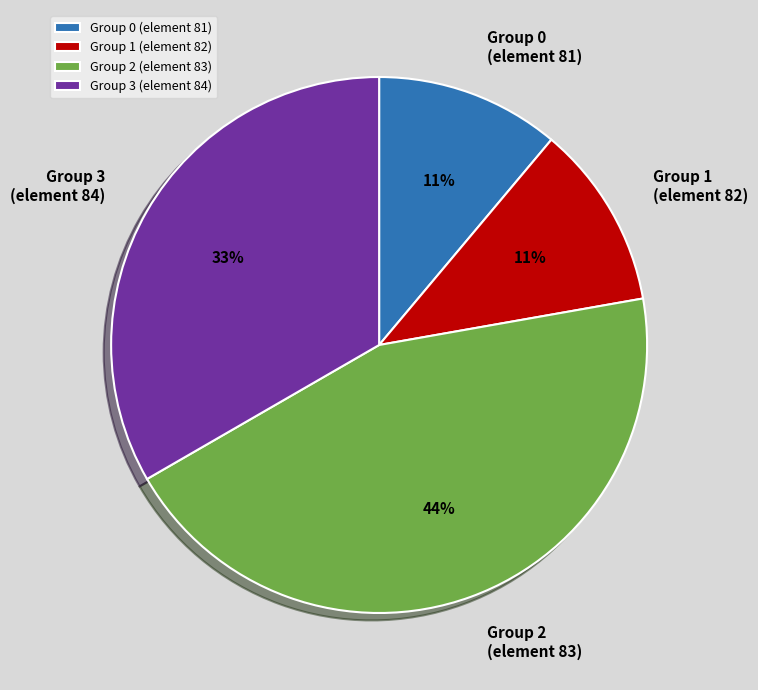

Count the number of slices in the pie.

4